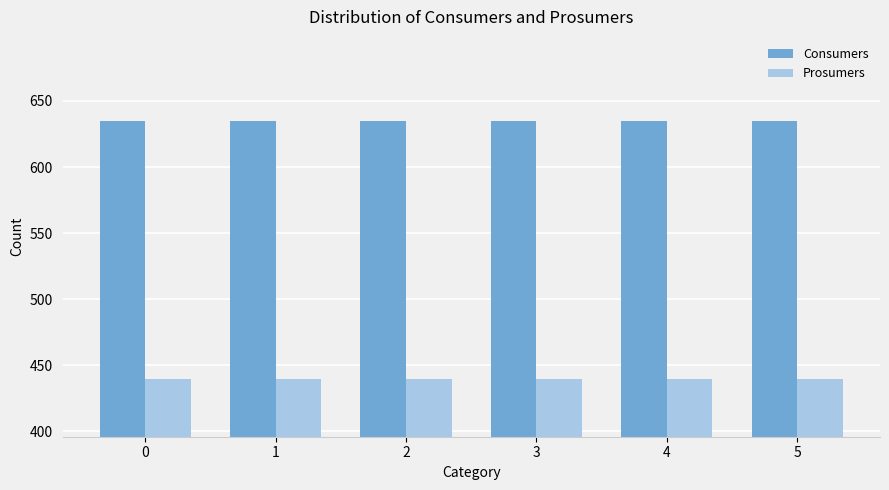

Reading left to right, transcribe all the data shown in this chart.

Consumers: 0=635	1=635	2=635	3=635	4=635	5=635
Prosumers: 0=440	1=440	2=440	3=440	4=440	5=440